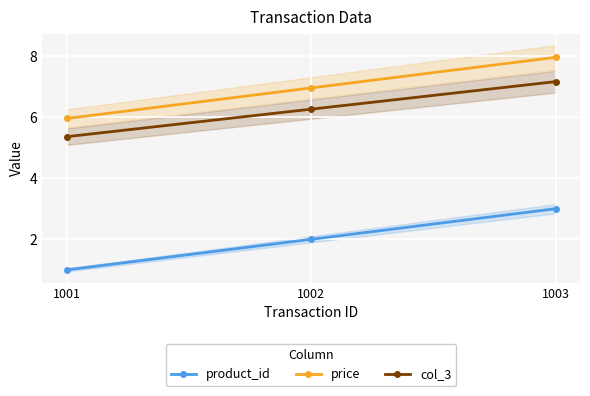

Reading left to right, what are all the values shown in this chart?

product_id: 1001=1.0	1002=2.0	1003=3.0
price: 1001=6.0	1002=7.0	1003=8.0
col_3: 1001=5.4	1002=6.3	1003=7.2